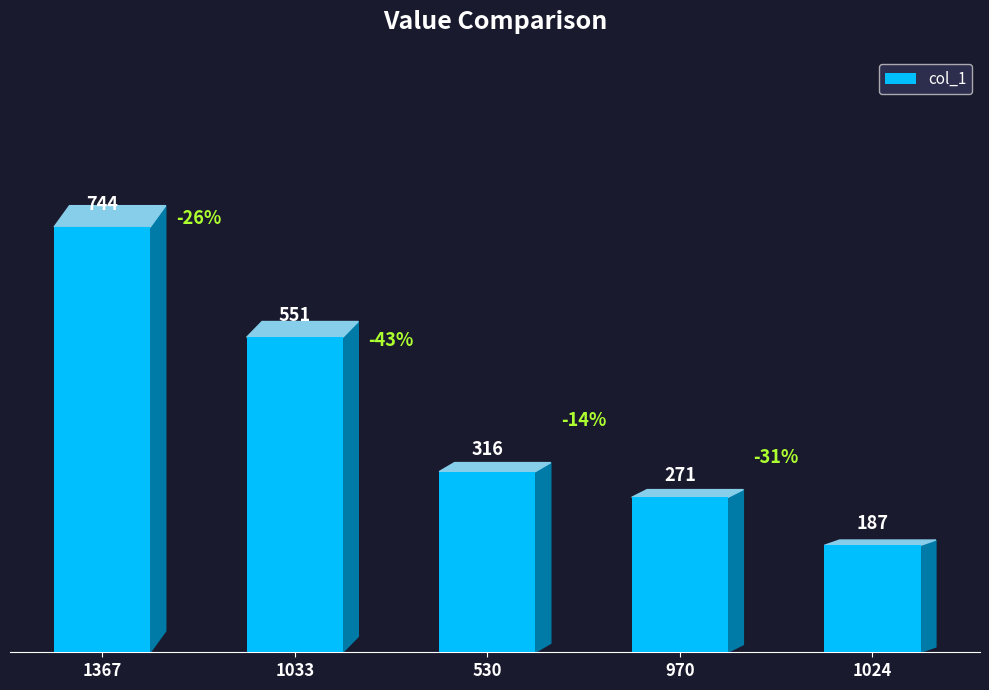

What is the average value?

414